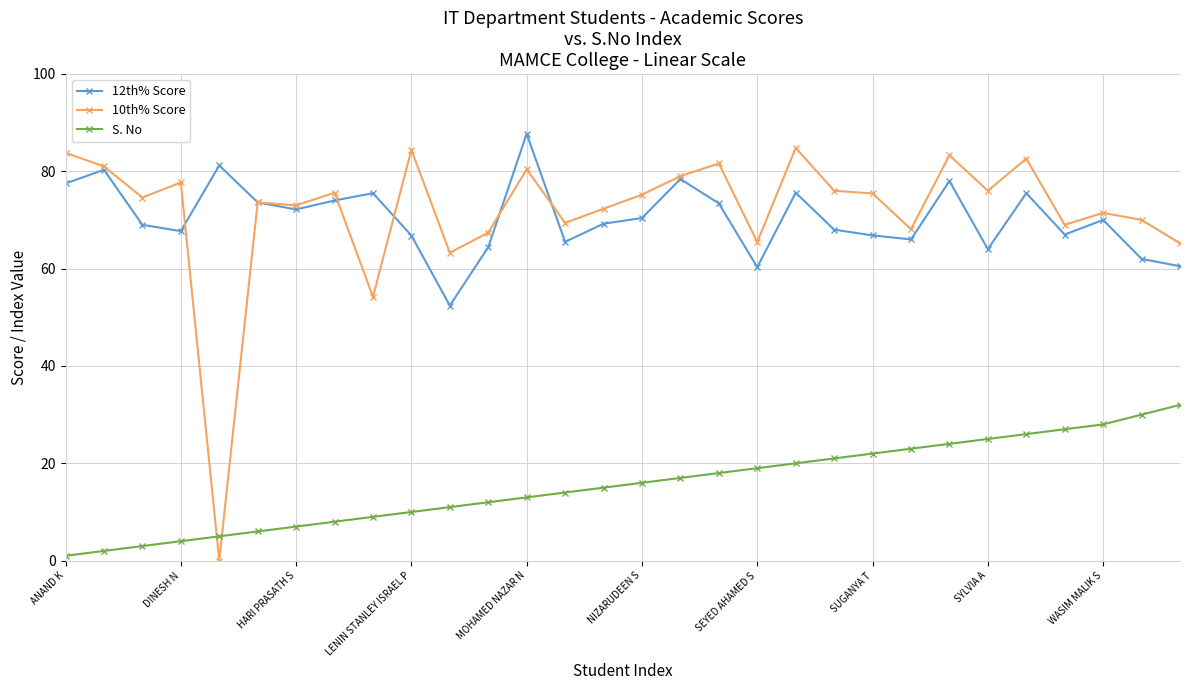

What is the difference between the second highest and second lowest values in the 12th% Score series?

20.9